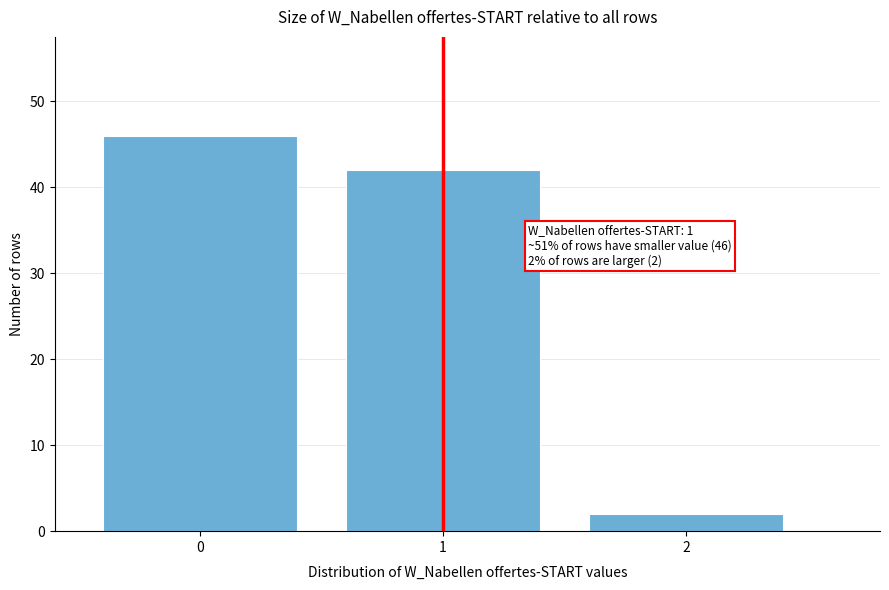

Reading left to right, extract all data points from this chart.

46	42	2